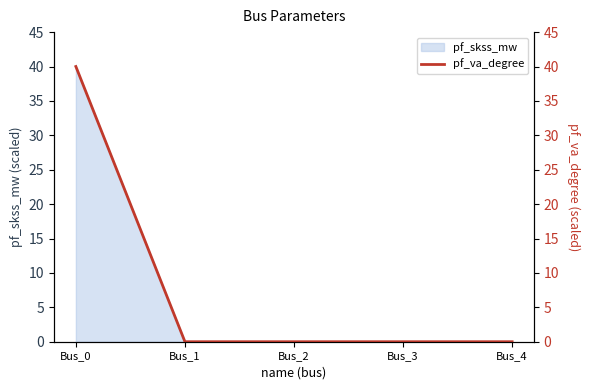

The value of pf_skss_mw at Bus_3 is -15. True or false?

False